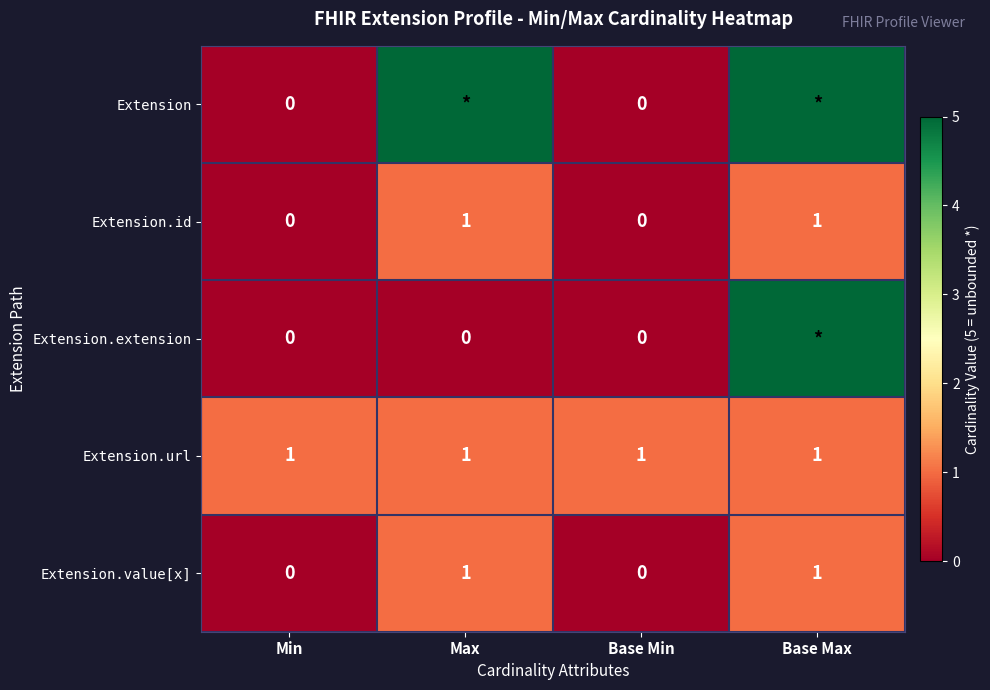

The Extension.id series shows 1 at Base Max. True or false?

True